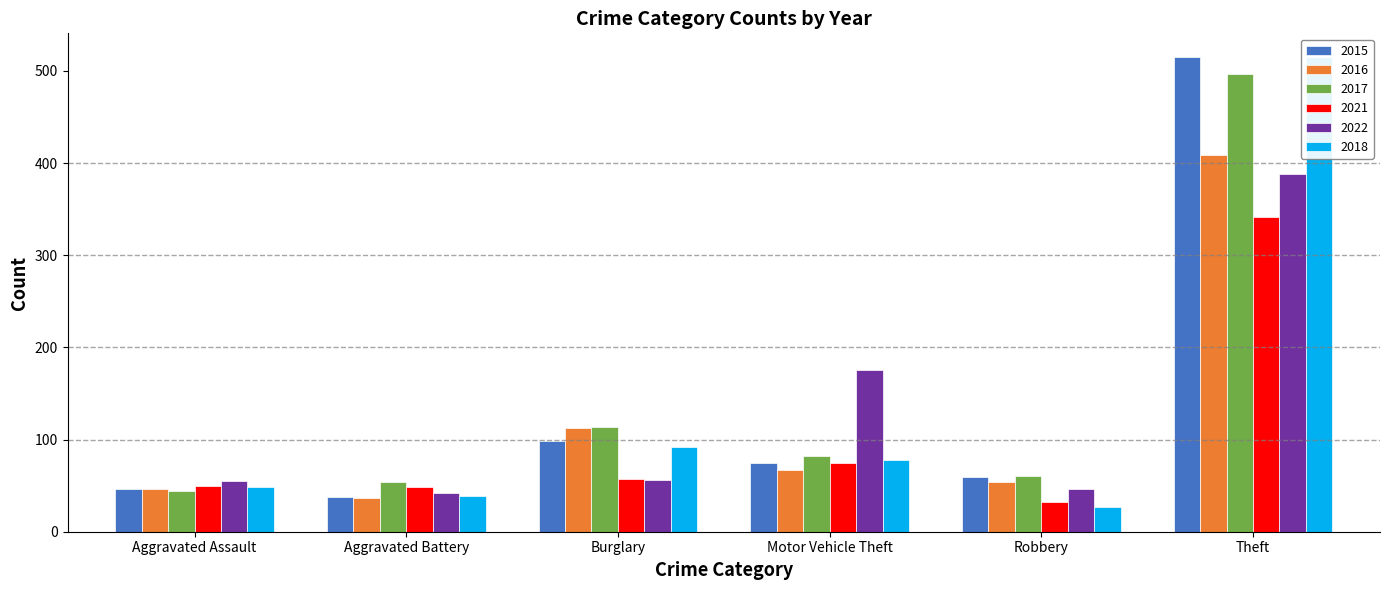

What is the sum of the 2022 values at Theft and Robbery?

434